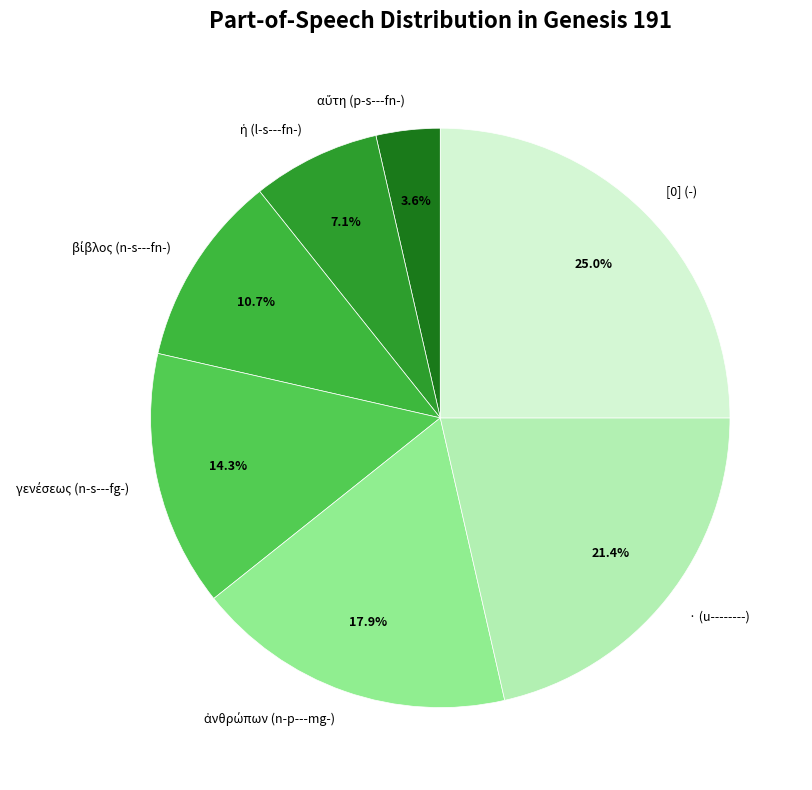

Which slice is the largest?

[0] (-)